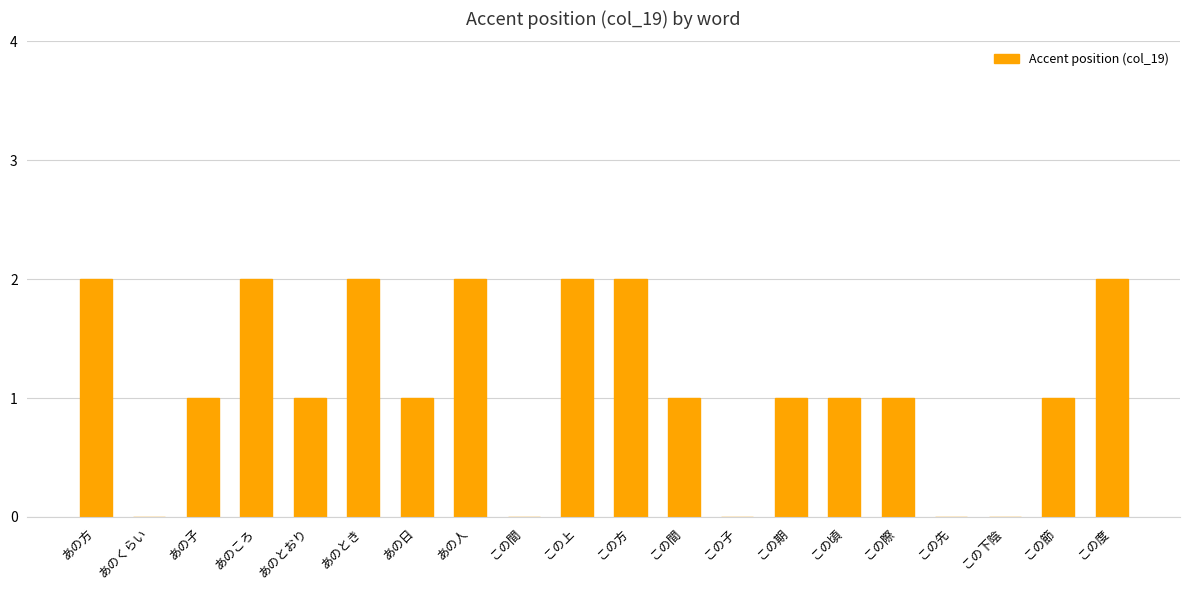

Count the number of categories in the chart.

20